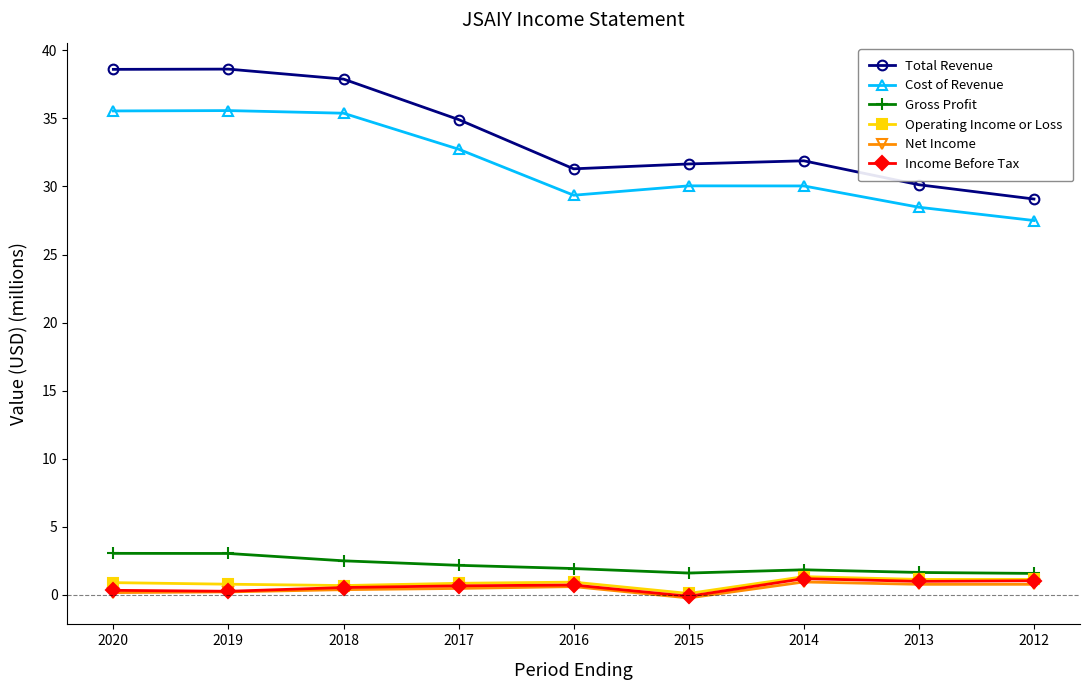

Between 2020 and 2015, which series saw the biggest shift?

Total Revenue